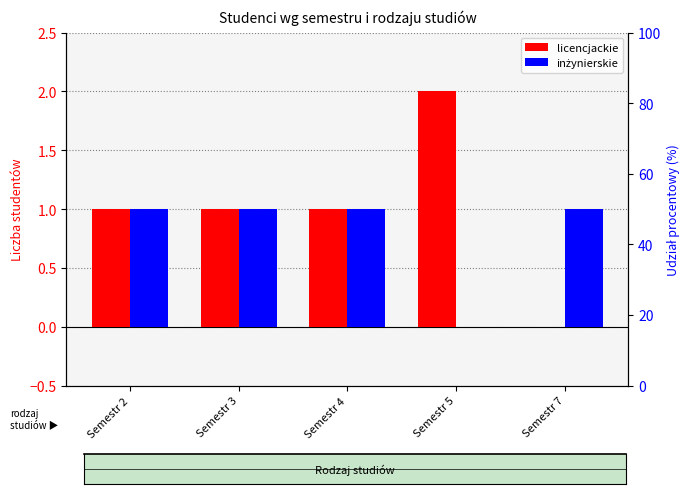

The licencjackie series shows 1 at Semestr 3. True or false?

False